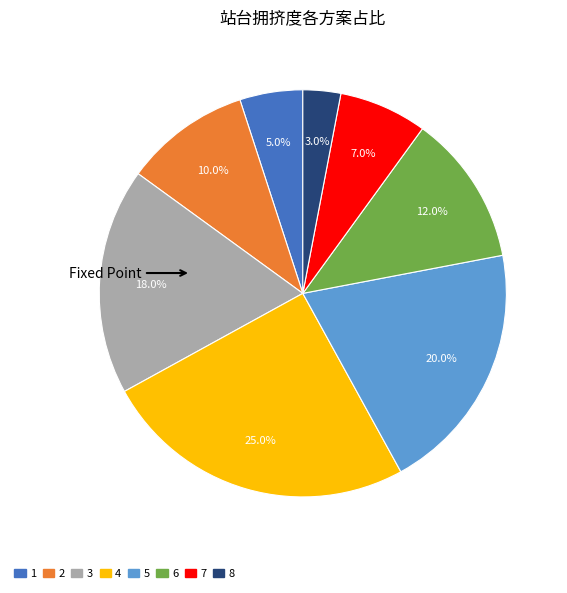

Count the number of slices in the pie.

8